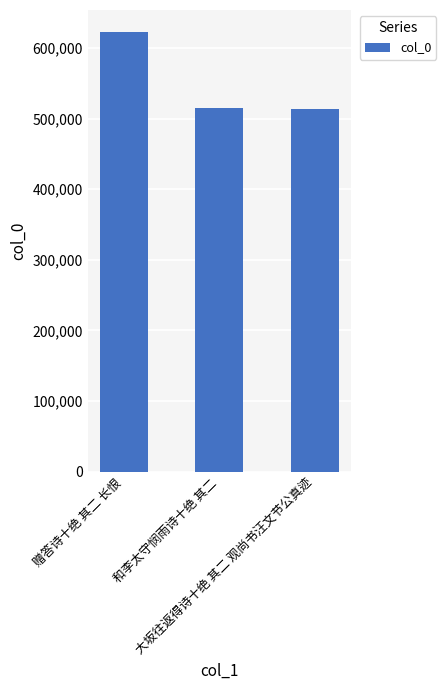

Approximately how many times larger is the value at 赠答诗十绝 其二 长恨 compared to 和李太守悯雨诗十绝 其二?

1.2